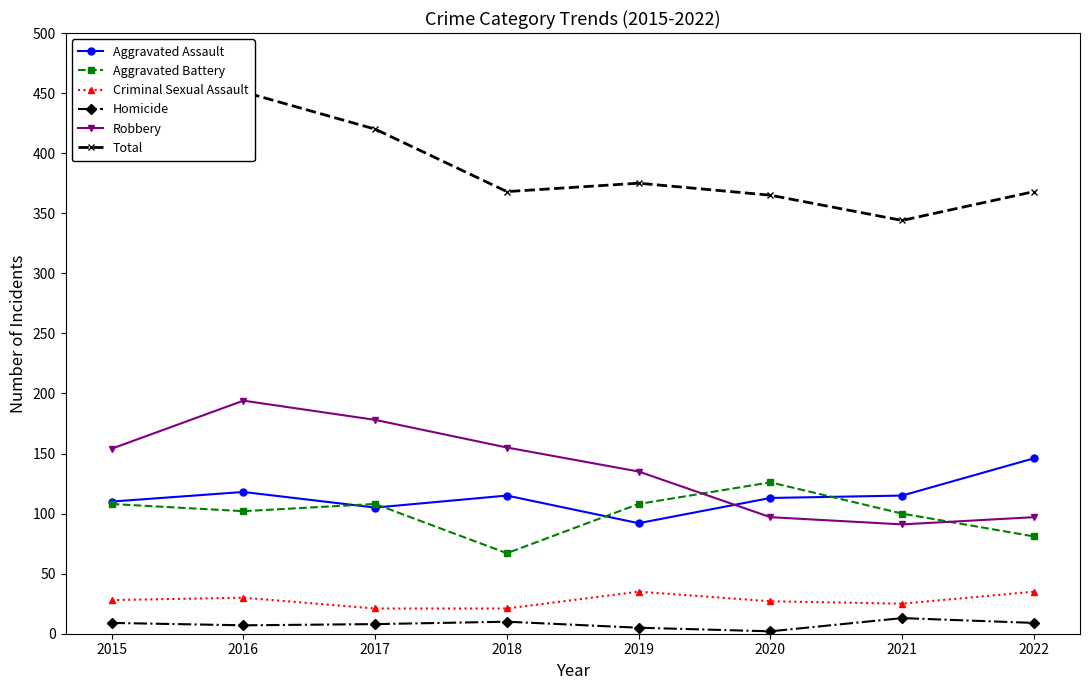

How many lines are shown in the chart?

6